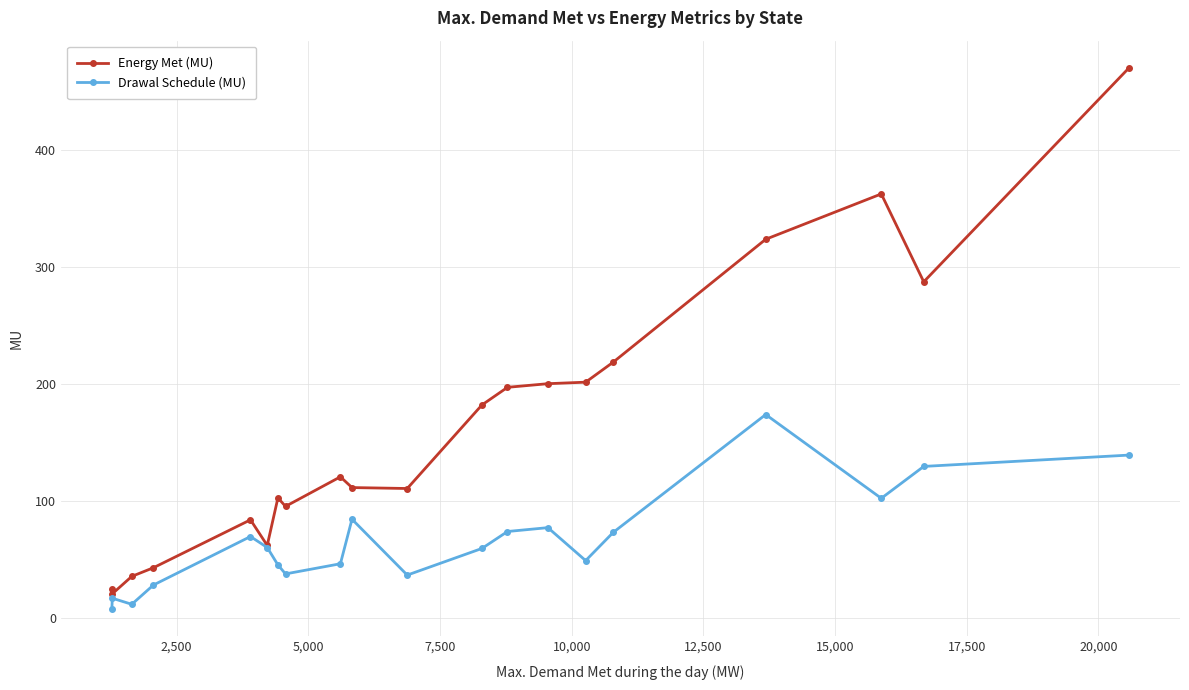

In Energy Met (MU), how many points are higher than both neighbors (excluding endpoints)?

4